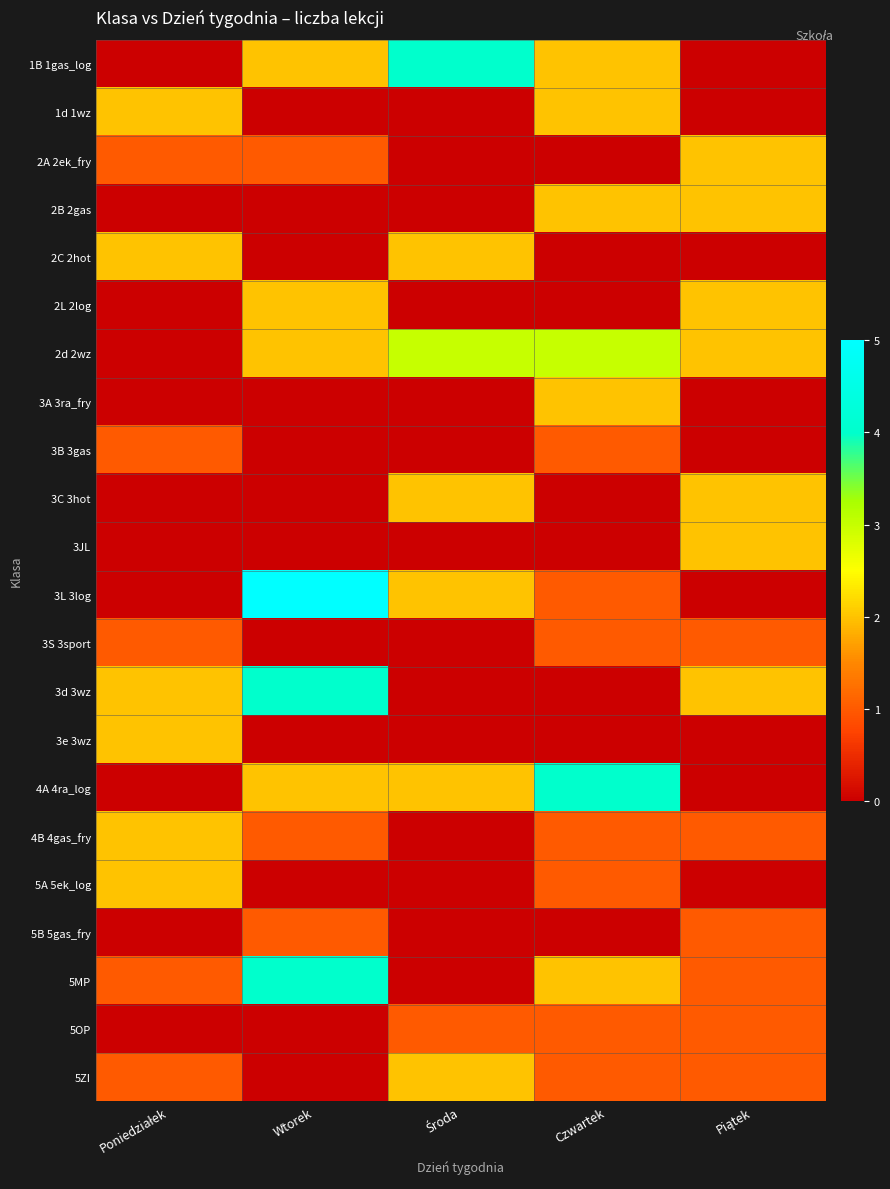

Between Piątek and Środa, which is larger?

Środa